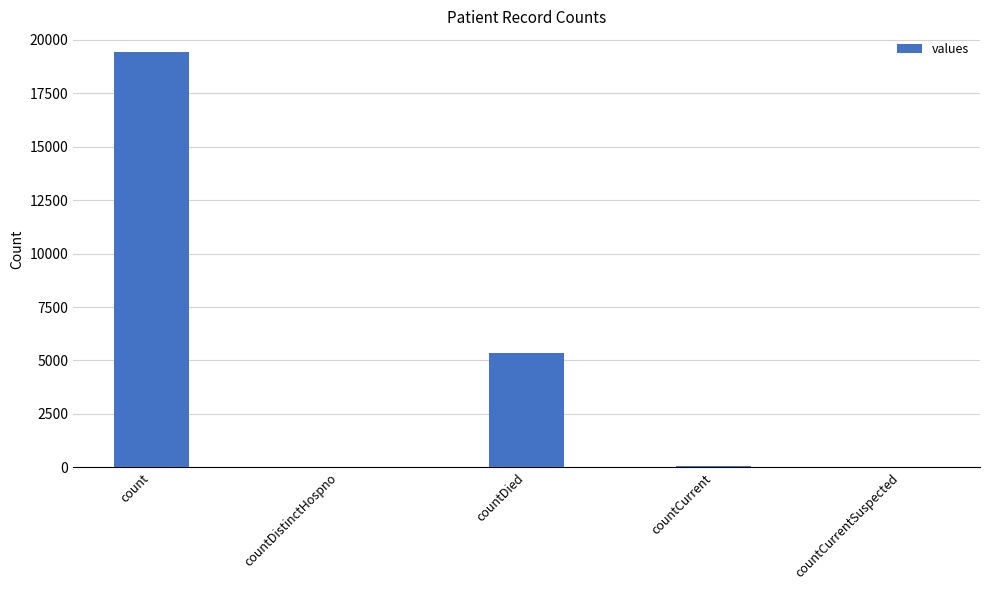

What is the maximum value shown in the chart?

19420